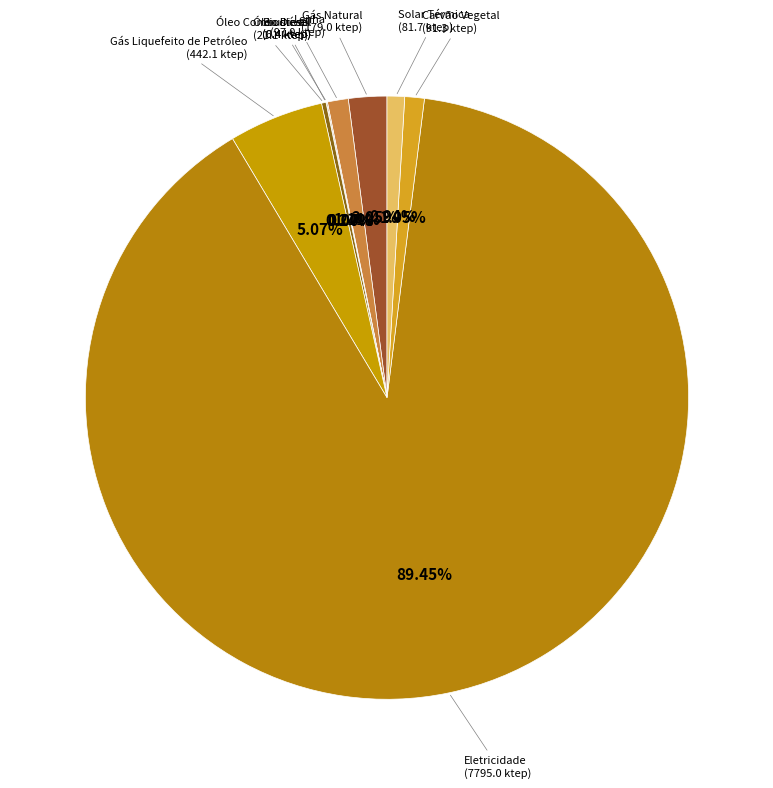

To the nearest percent, what is the difference between the largest and smallest slice percentages?

89%